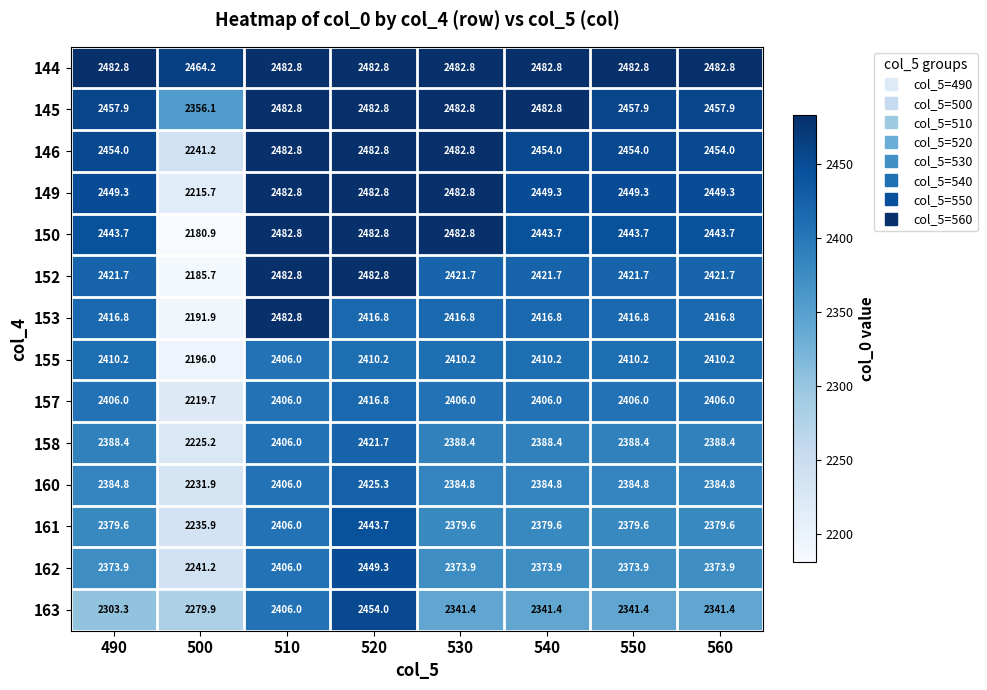

The value of 160 at 520 is 558.5. True or false?

False